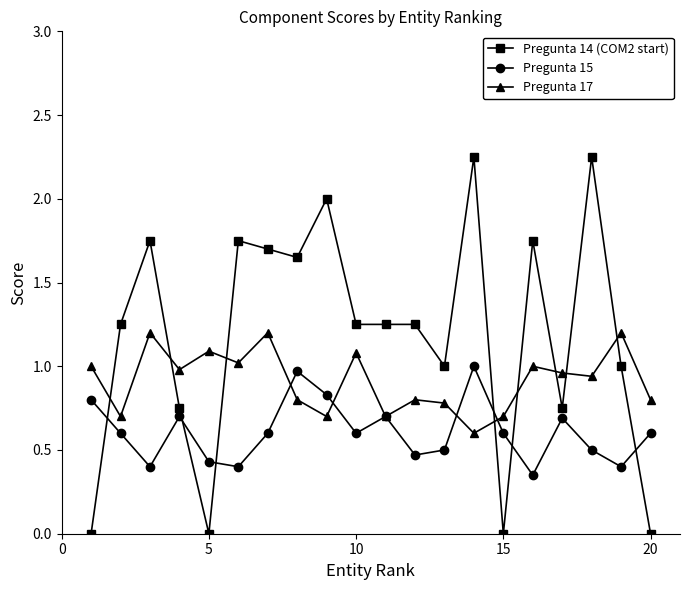

Which series has the largest range (max minus min)?

Pregunta 14 (COM2 start)